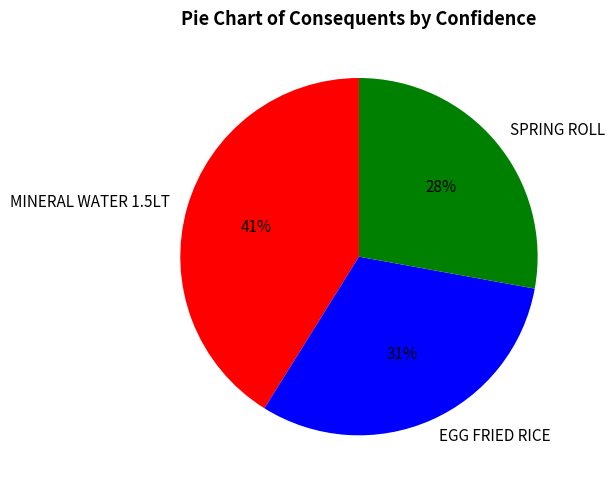

Is there a majority slice in this chart?

No